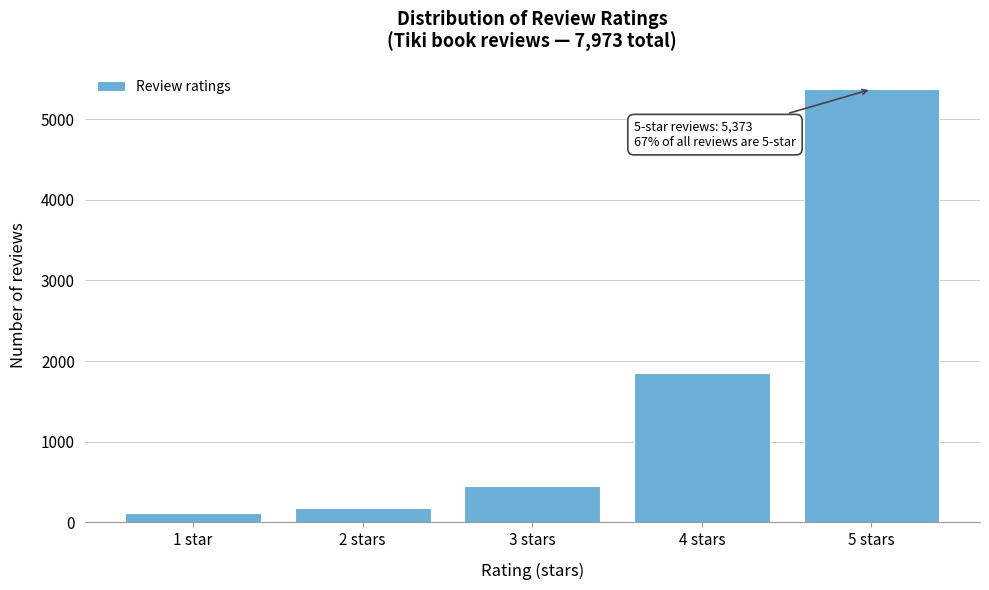

Reading left to right, transcribe all the data shown in this chart.

1 star=120	2 stars=180	3 stars=450	4 stars=1850	5 stars=5373